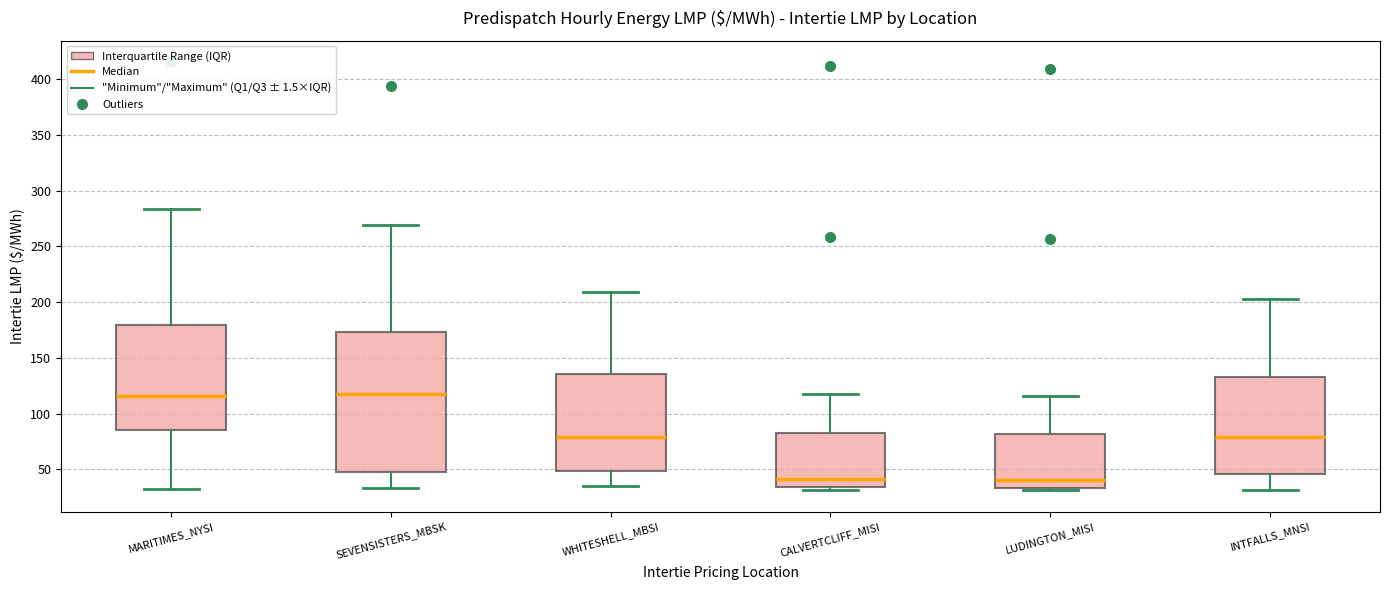

Reading left to right, transcribe this box plot: for each box, give where its median line is, the range the box spans, and where its two whiskers end, as read against the y-axis. The values are not printed on the chart, so give them approximately, as read against the axis.

MARITIMES_NYSI: median 115, box 85 to 180, whiskers 35 to 285
SEVENSISTERS_MBSK: median 120, box 45 to 175, whiskers 35 to 270
WHITESHELL_MBSI: median 80, box 50 to 135, whiskers 35 to 210
CALVERTCLIFF_MISI: median 40, box 35 to 85, whiskers 30 to 120
LUDINGTON_MISI: median 40, box 35 to 80, whiskers 30 to 115
INTFALLS_MNSI: median 80, box 45 to 135, whiskers 30 to 205